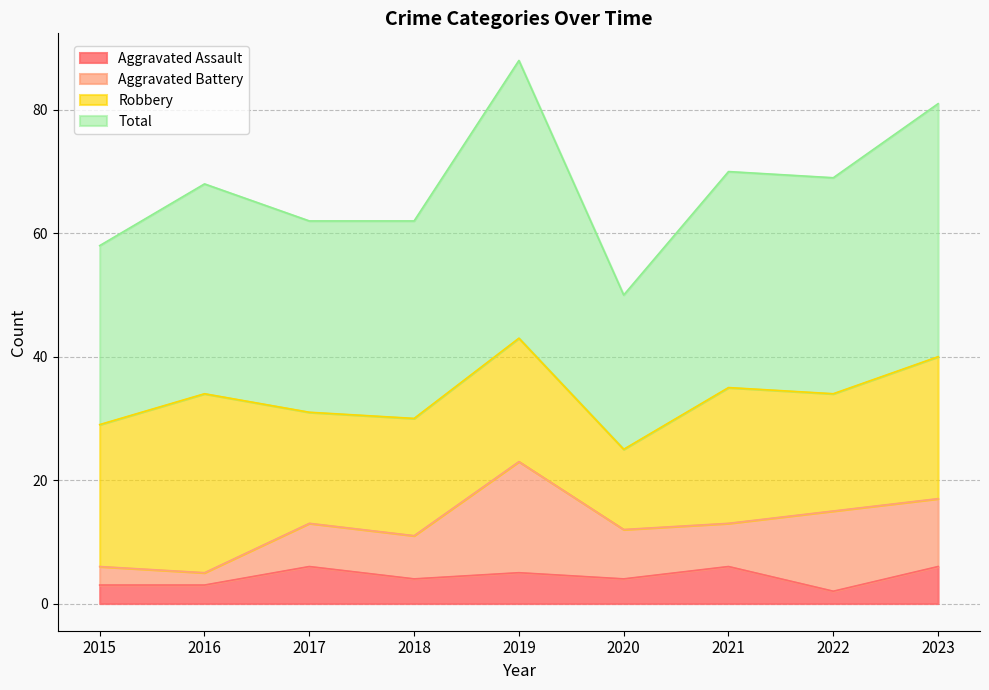

True or false: Total and Aggravated Assault intersect in this chart.

False